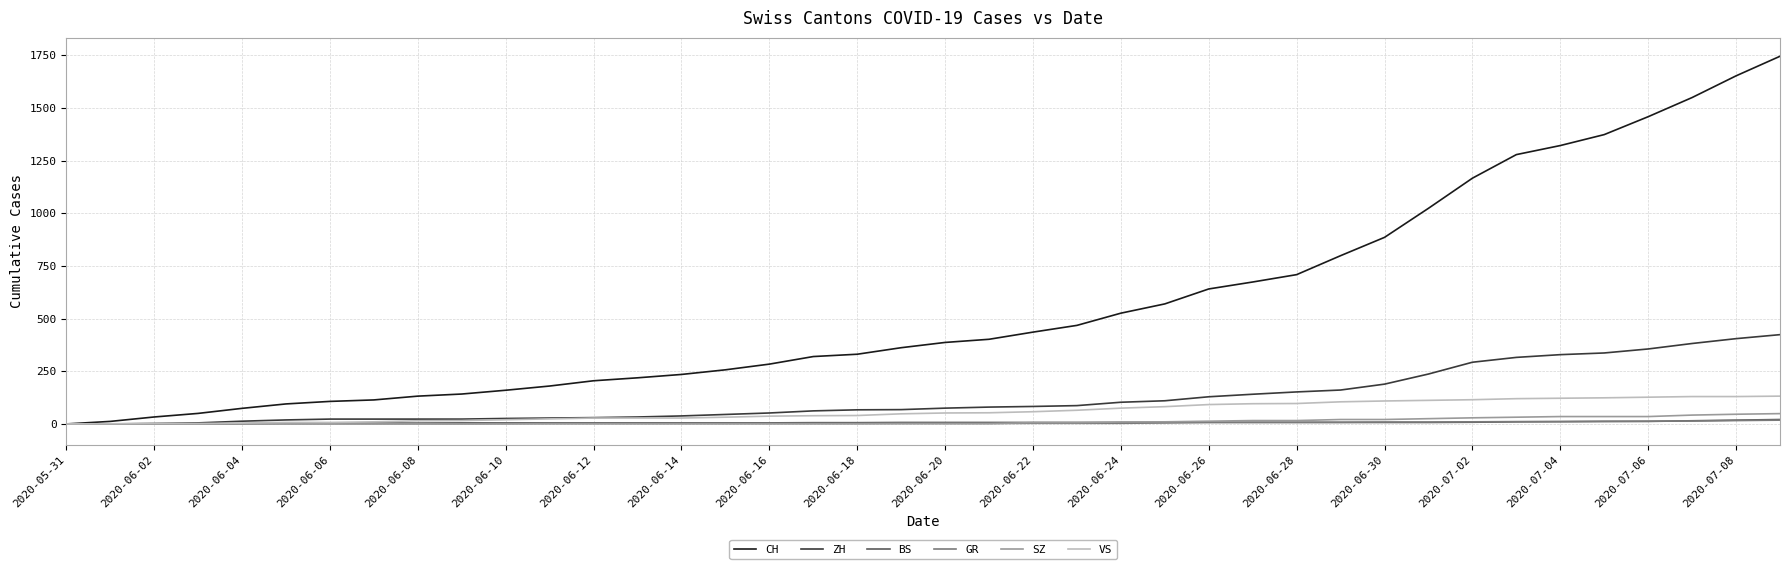

Which series has the largest total across all categories?

CH